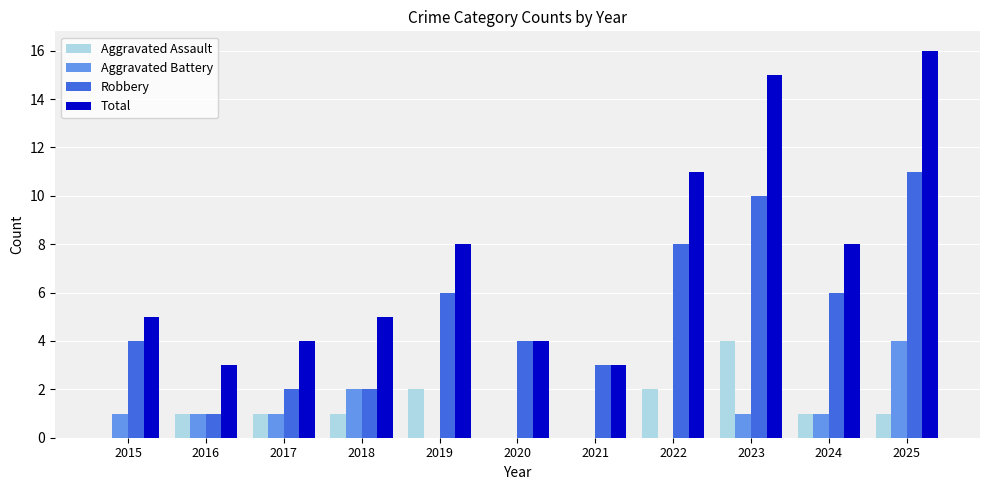

At which category does the chart reach its peak across all series?

2025